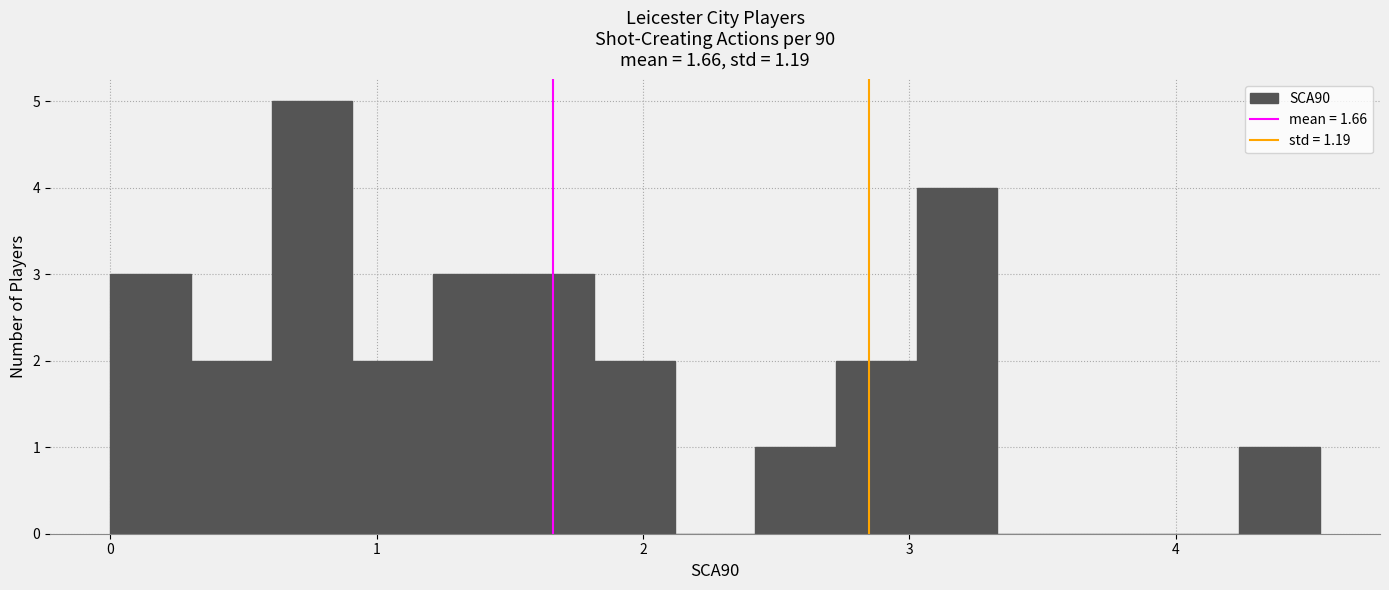

Read against the x-axis, roughly where is the centre of the tallest bar?

0.8